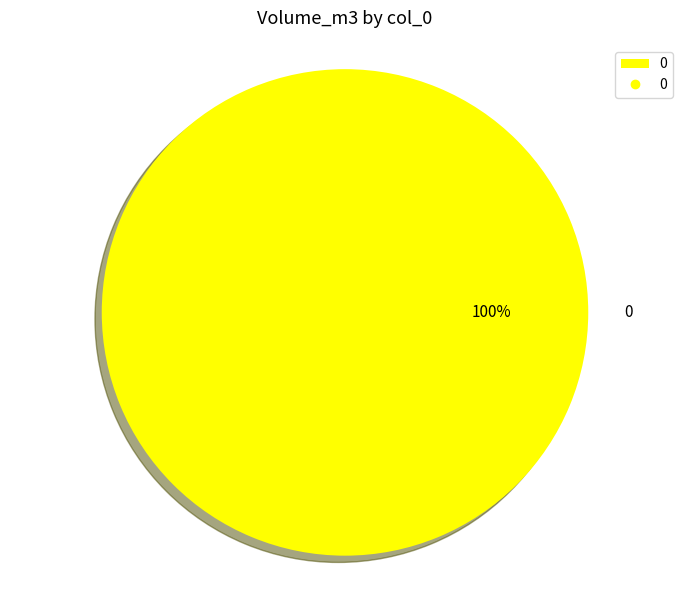

Is there any slice that represents more than half of the pie?

Yes